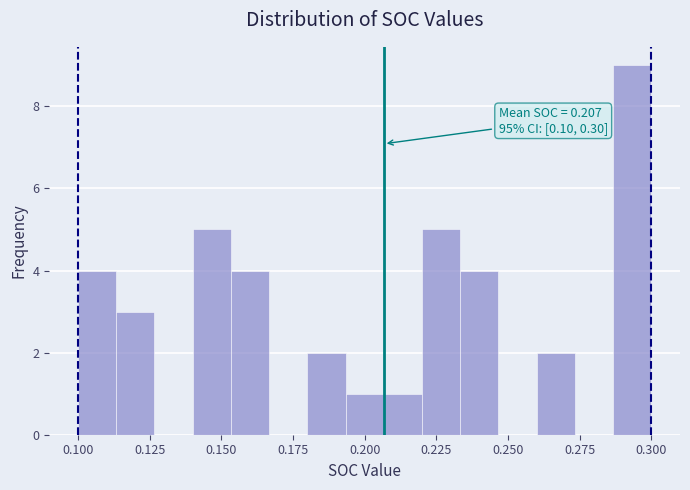

Around what value on the x-axis is the tallest bar? Give the approximate position of its centre, as read against the axis.

0.295